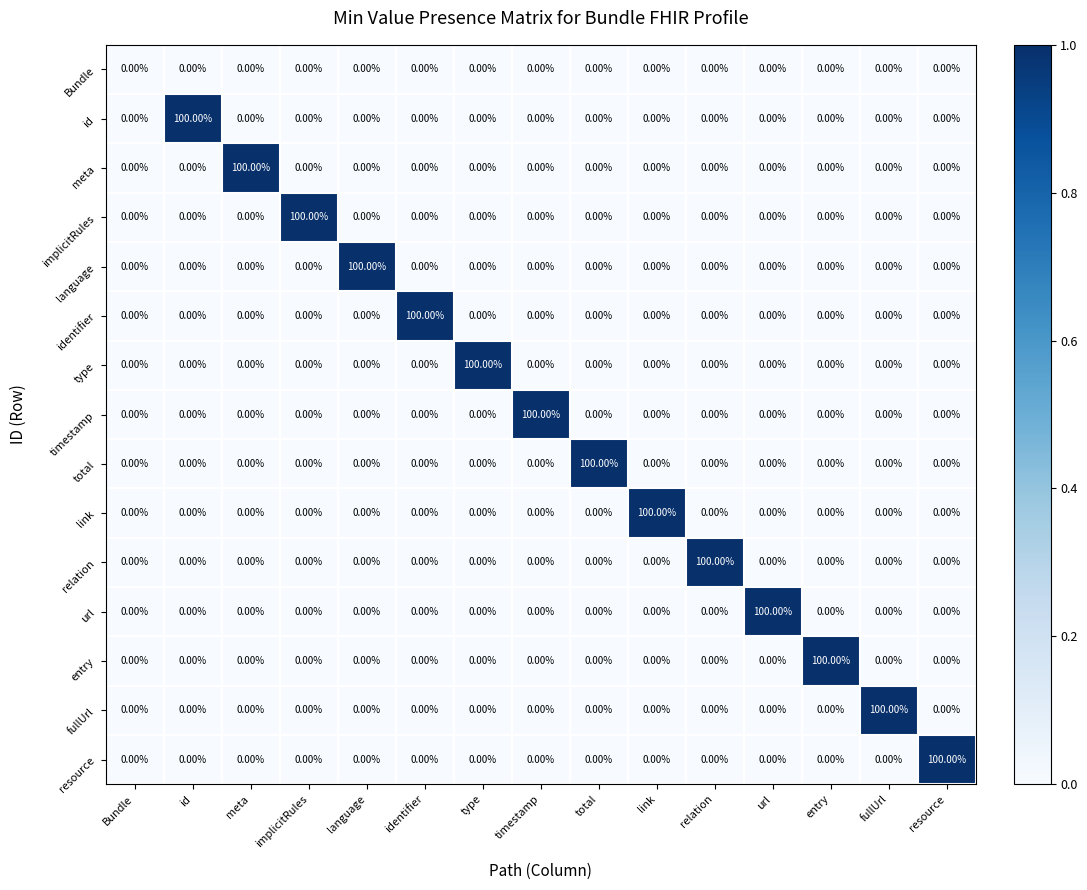

What is the difference between the highest and lowest values at link?

100